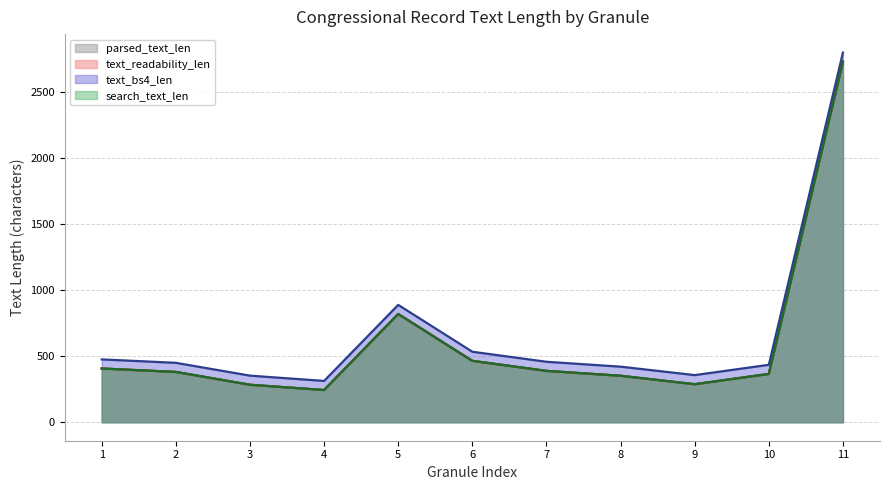

What is the greatest value displayed?

2800